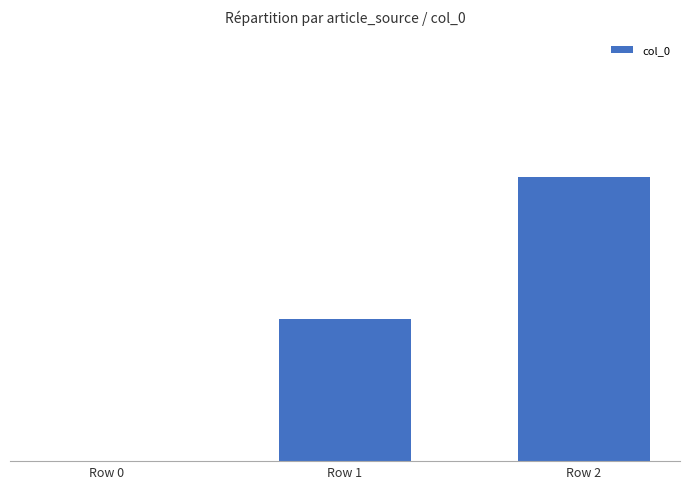

Are the bars horizontal?

No